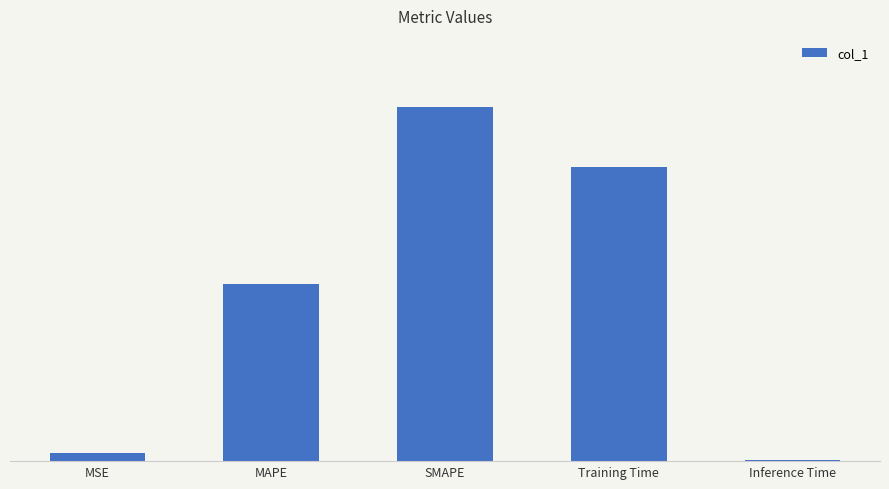

Are the bars horizontal?

No